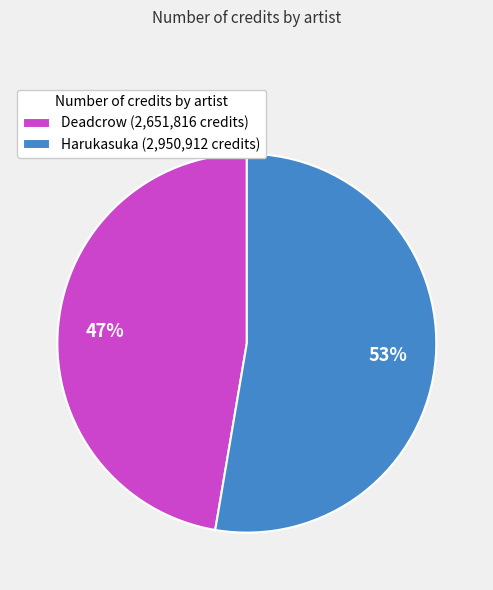

Is Deadcrow the majority of the pie?

No